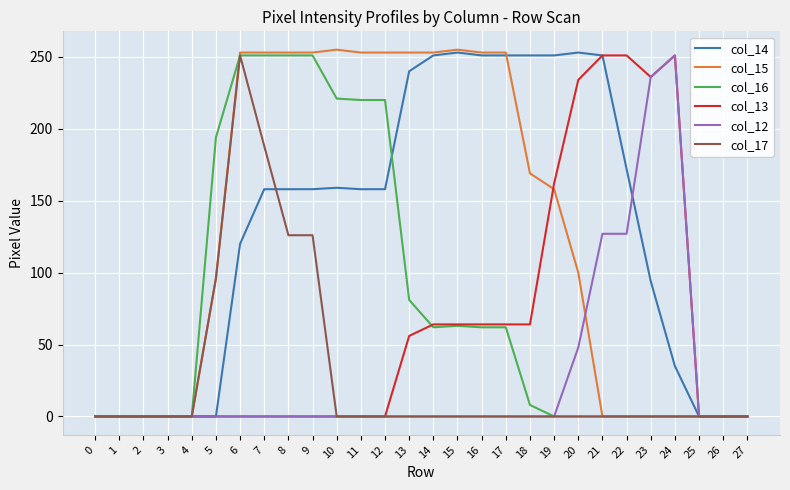

True or false: col_12 has more than 0 interior local peaks.

True